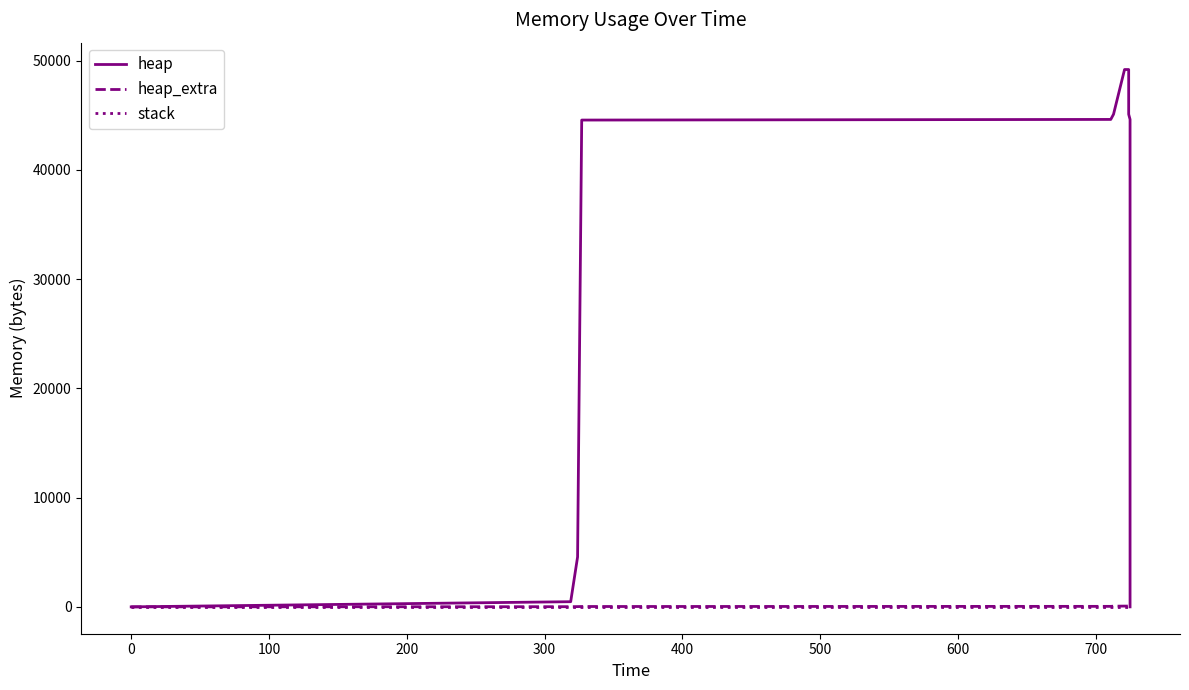

Does the chart have visible grid lines?

No